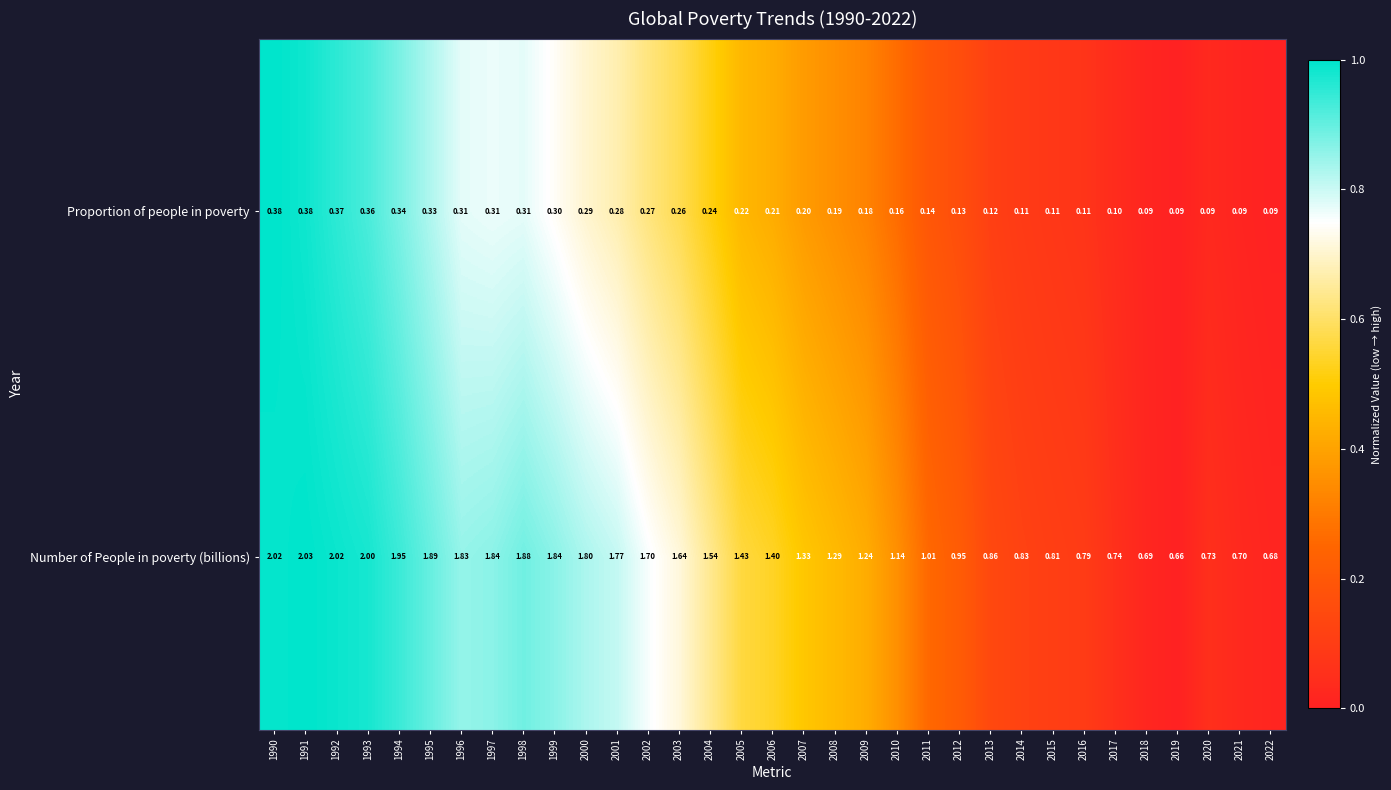

Rank the series by their maximum value, from lowest to highest.

Proportion of people in poverty, Number of People in poverty (billions)